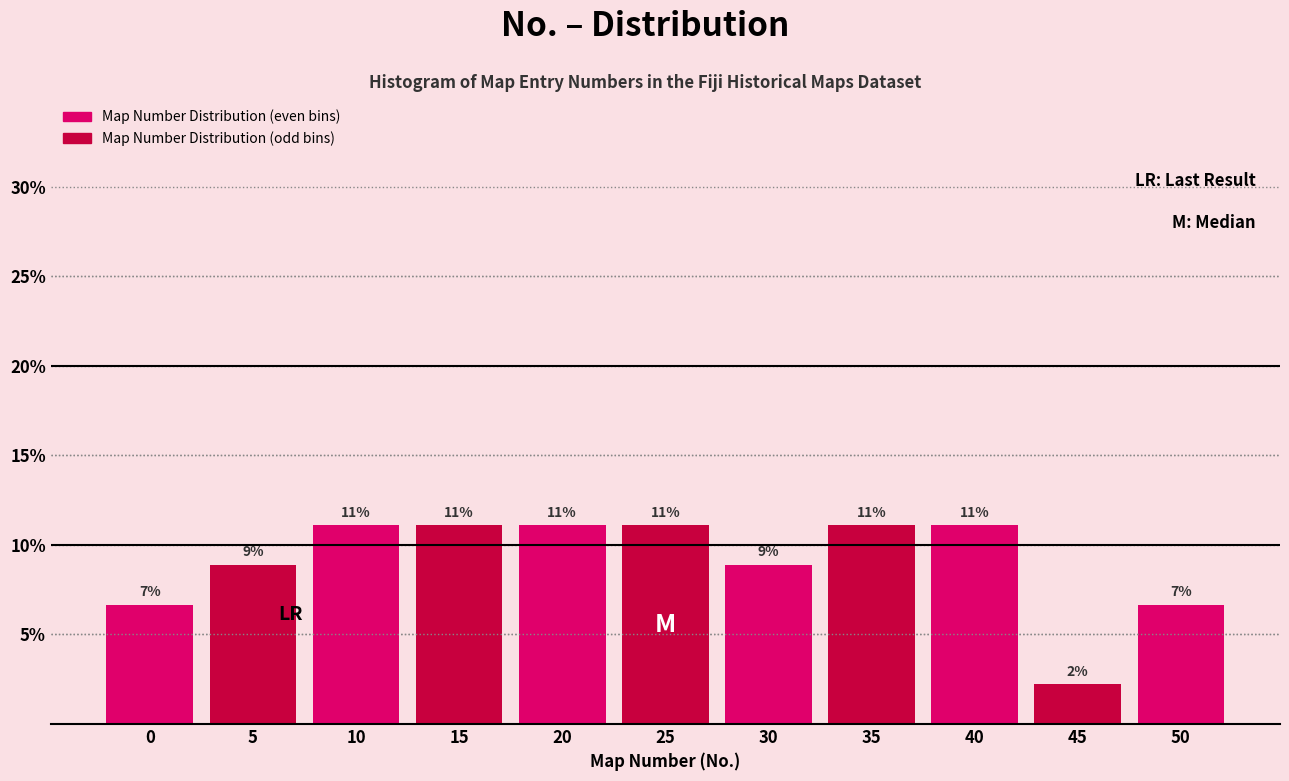

Are the bars horizontal?

No